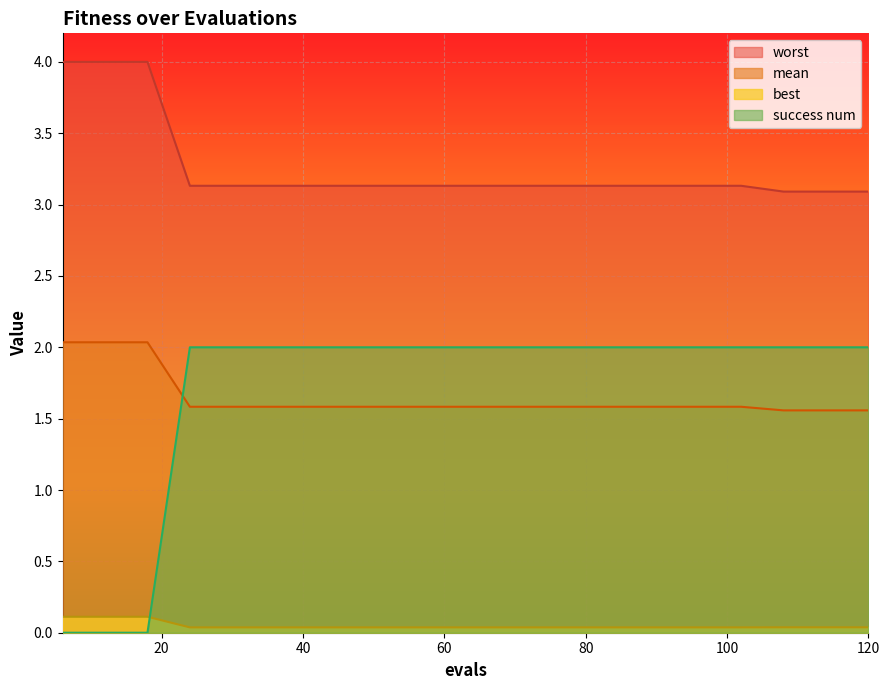

Rank the series by their maximum value, from highest to lowest.

worst, mean, success num, best